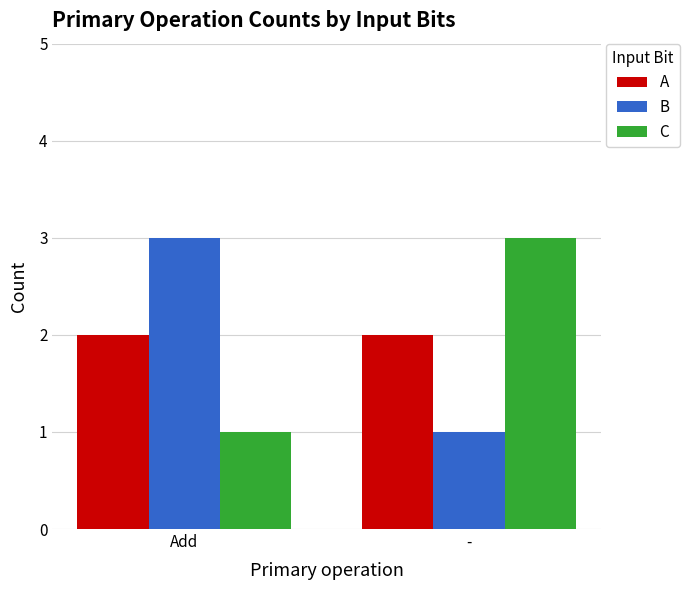

How many bars are there in each group?

3